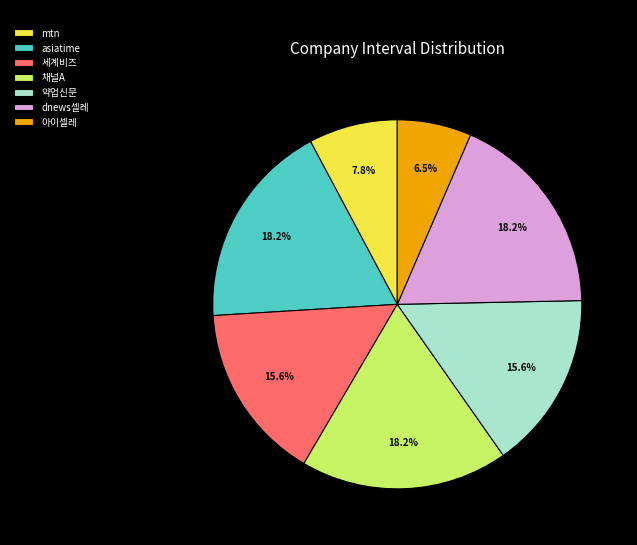

Which slice is the smallest?

아이셀레